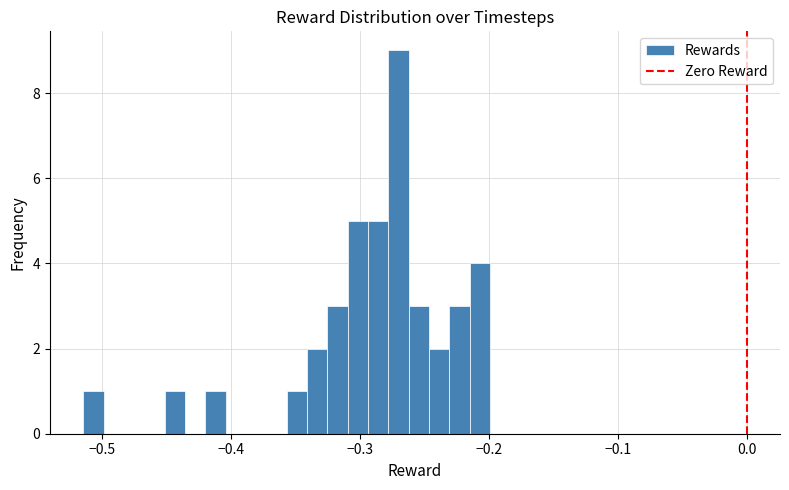

Read against the x-axis, roughly where is the centre of the tallest bar?

-0.27